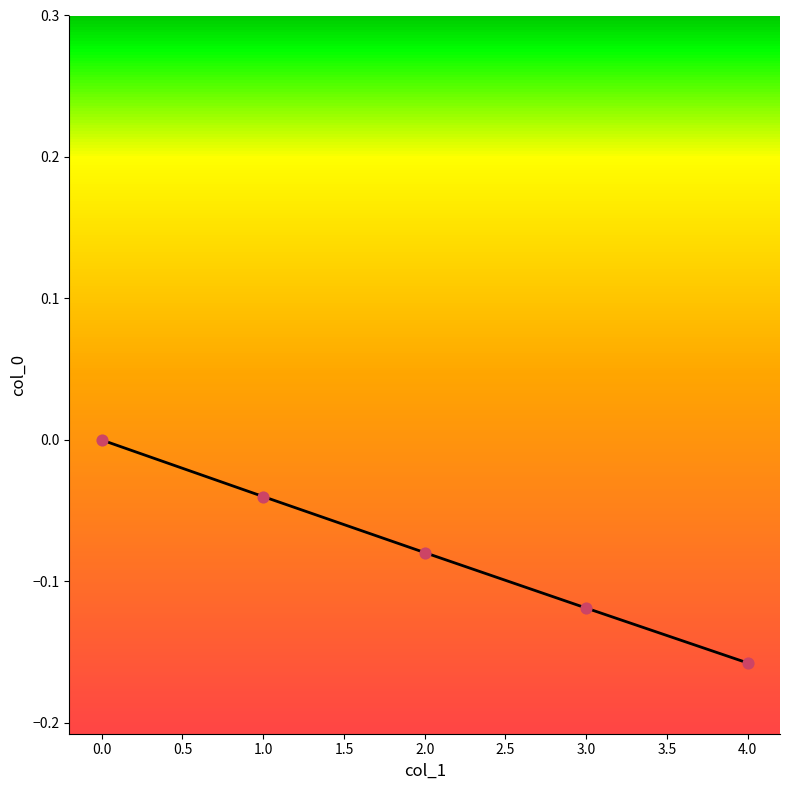

Which series reaches the minimum Y coordinate?

col_0